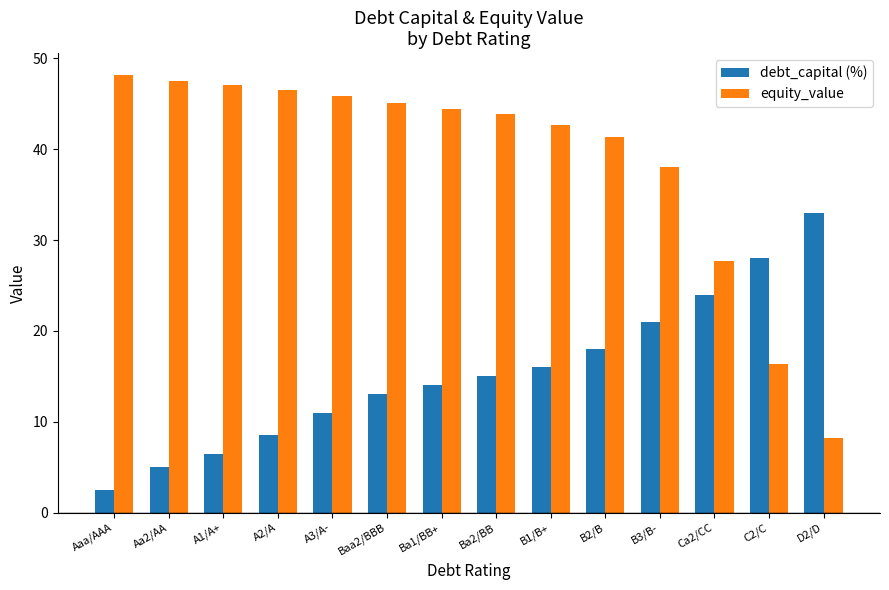

How many groups of bars are there?

14